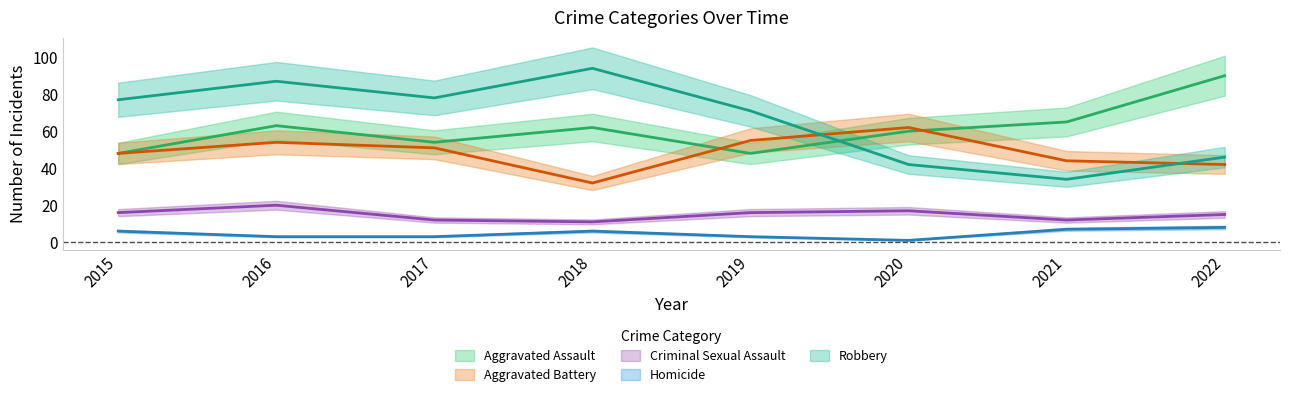

True or false: Aggravated Assault and Homicide cross at least once.

False